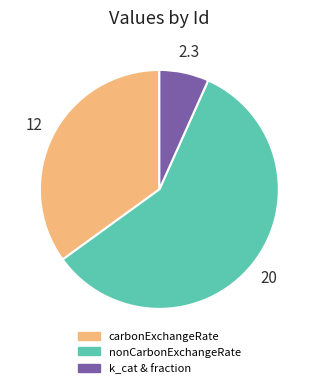

How many slices are in this pie chart?

3